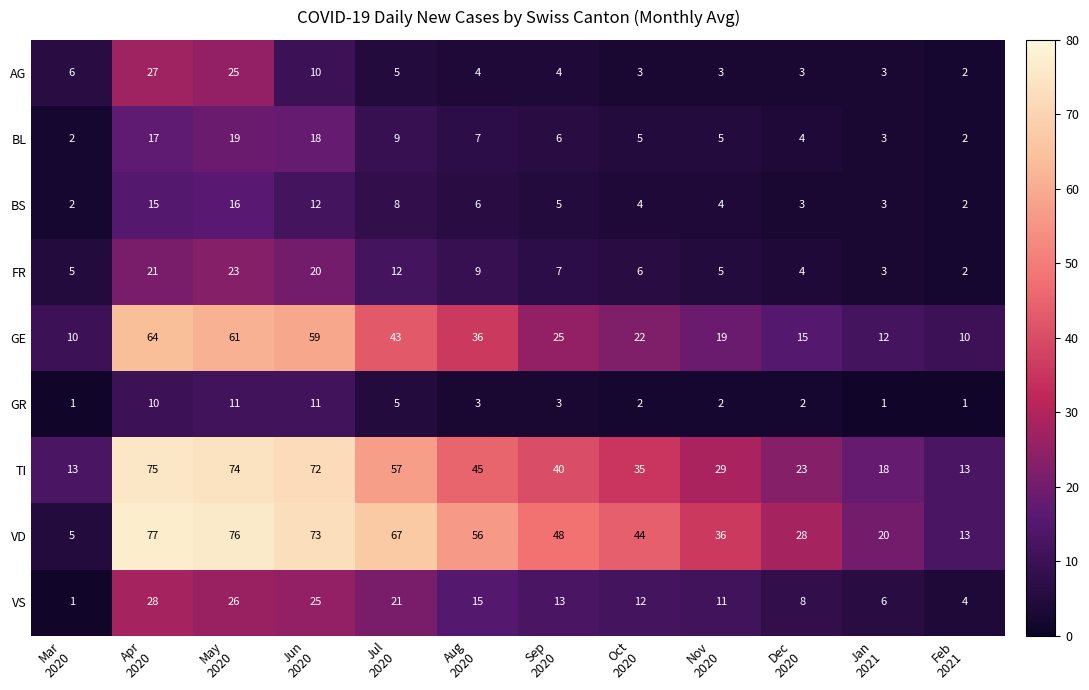

What is the difference between the maximum and minimum values in the VS series?

27